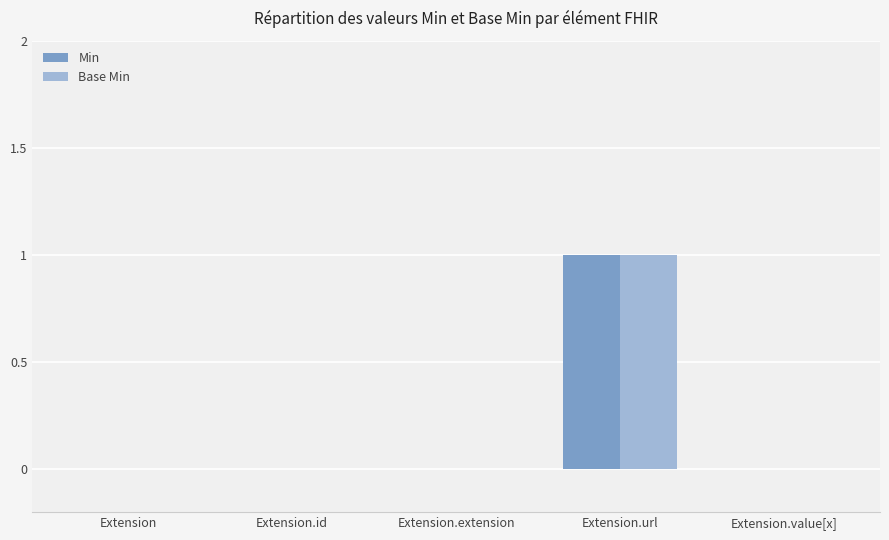

The value of Min at Extension.id is 0. True or false?

True